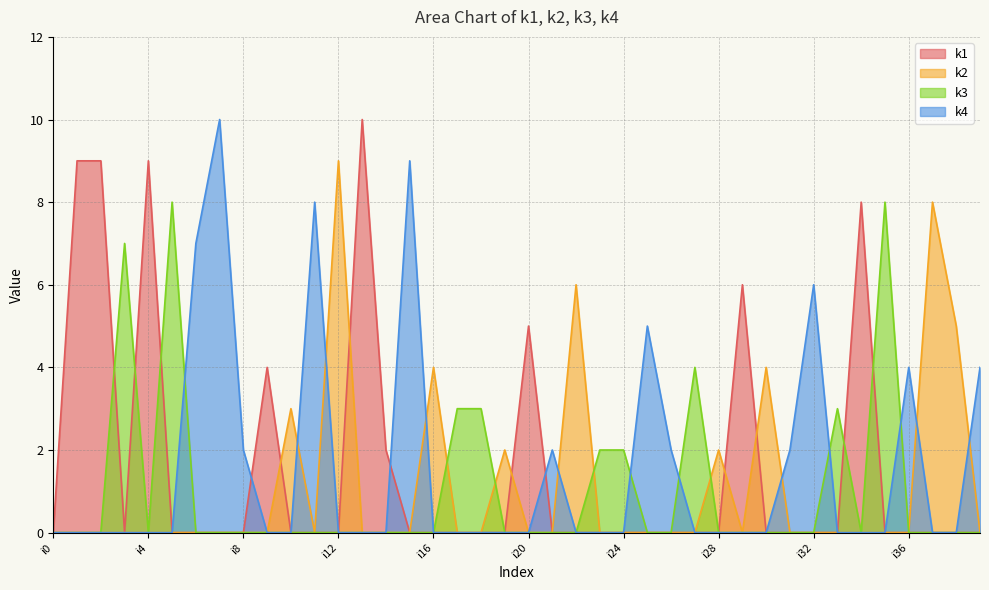

Where is k1 nearest to the value 5?

i20